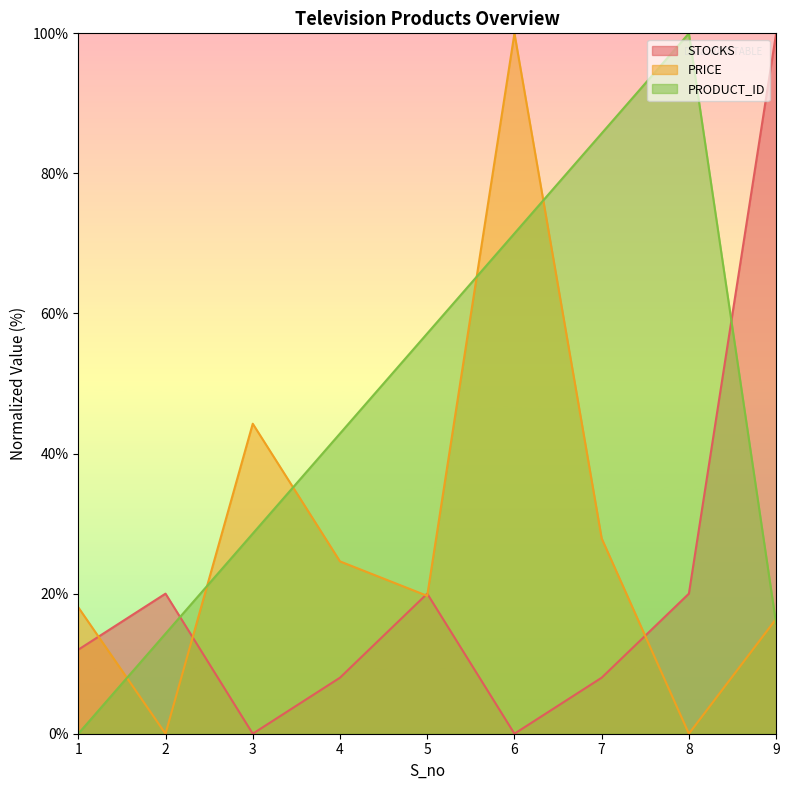

What is the difference between the maximum and minimum values in the PRODUCT_ID series?

100.0